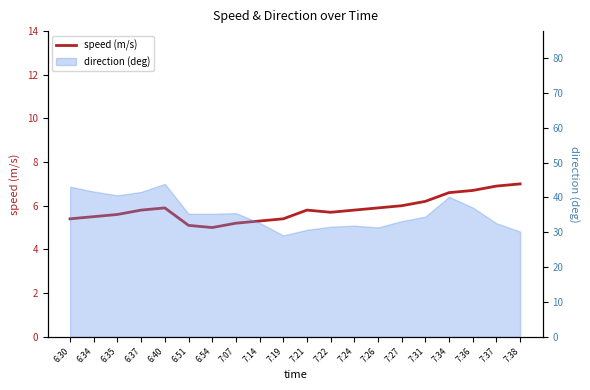

Approximately how many times larger is the value at 6:40 compared to 6:34?

1.1